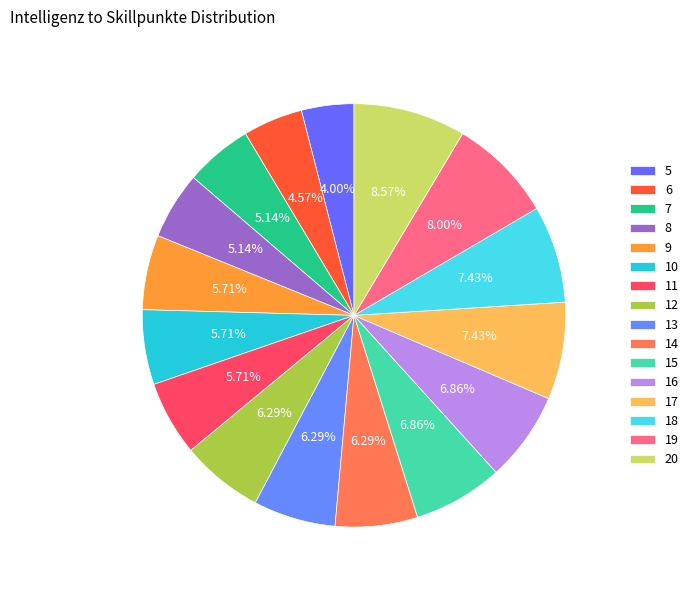

To the nearest percent, what percentage of the pie is 9?

6%